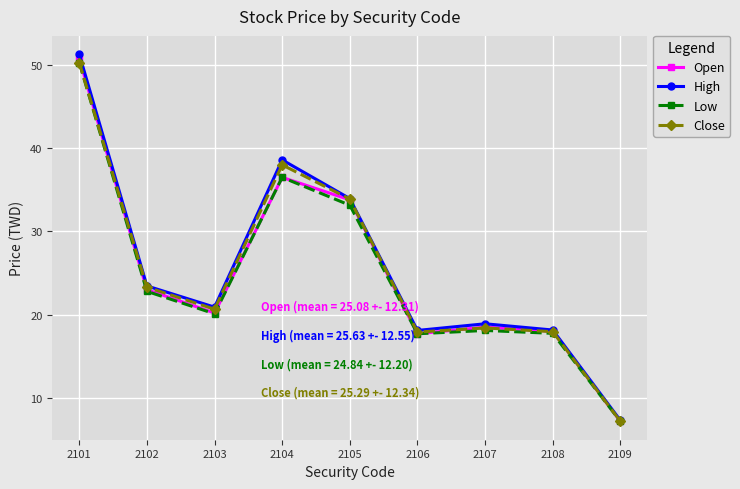

At how many categories does at least one series exceed 22?

4